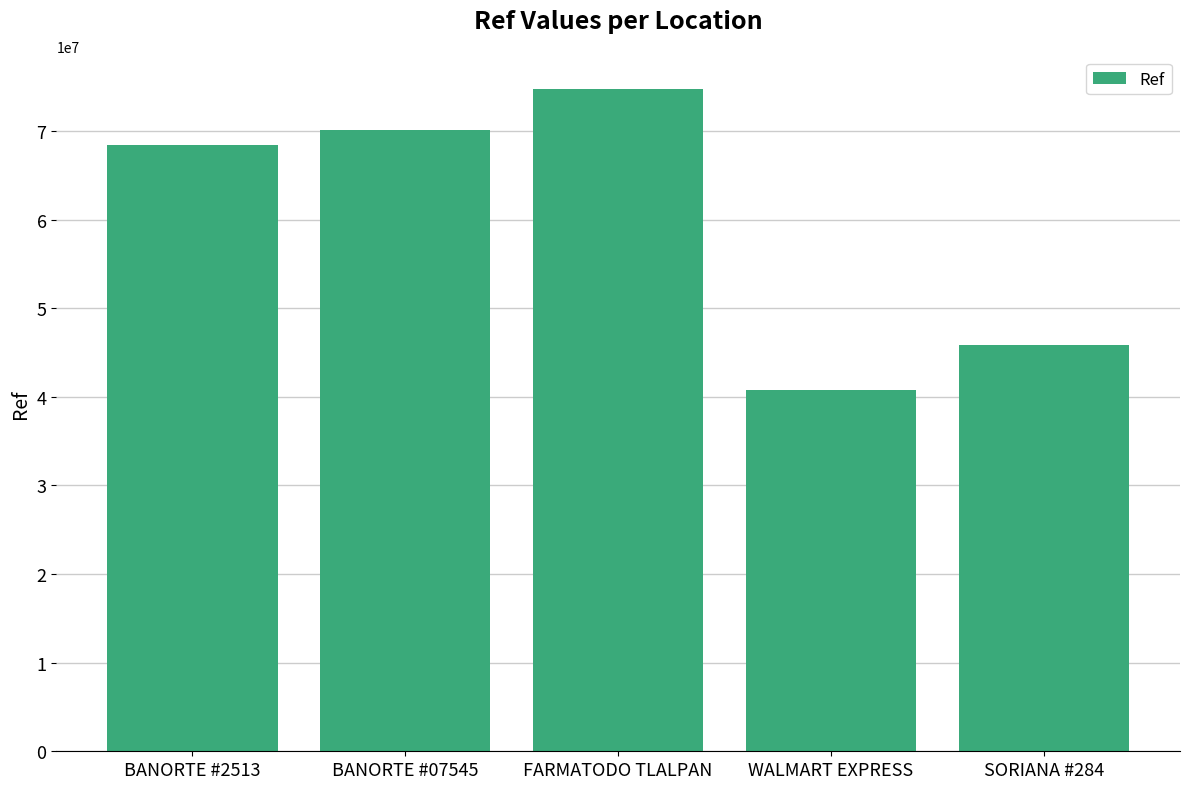

What is the difference between the values at BANORTE #2513 and FARMATODO TLALPAN?

6349712